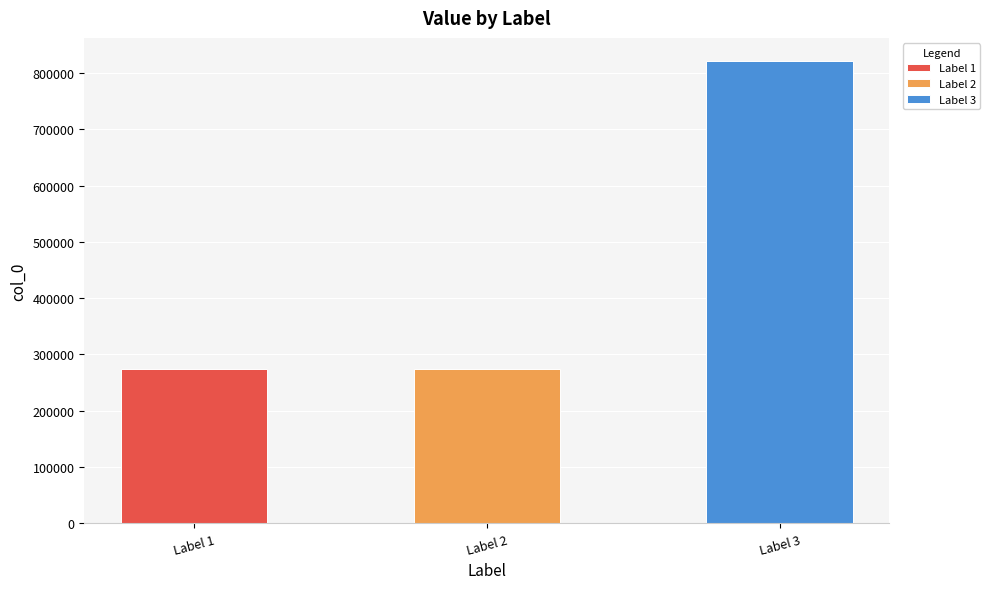

The value at Label 1 is 145905. True or false?

False